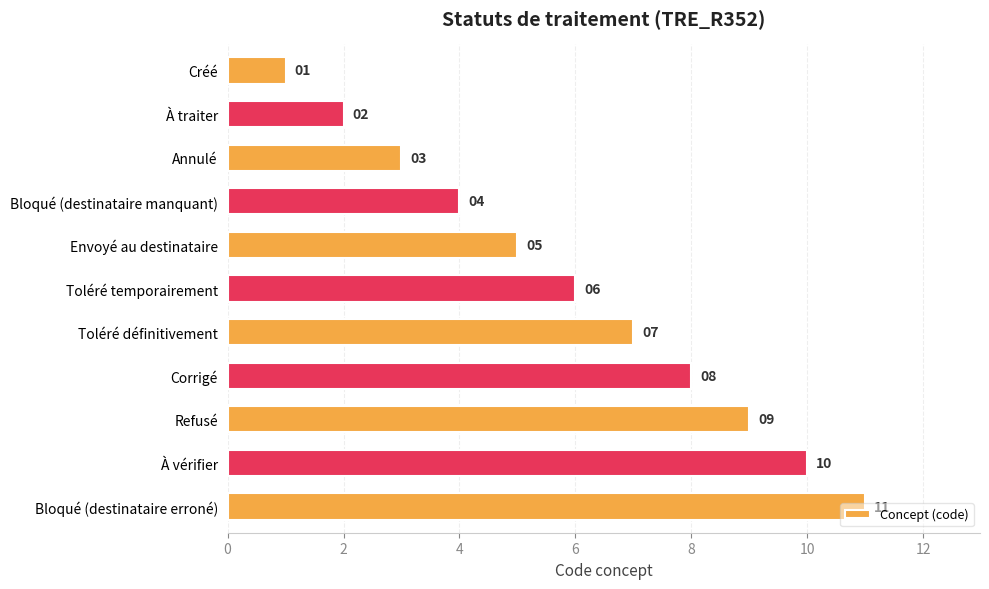

List the labels in order of value, largest first.

Bloqué (destinataire erroné), À vérifier, Refusé, Corrigé, Toléré définitivement, Toléré temporairement, Envoyé au destinataire, Bloqué (destinataire manquant), Annulé, À traiter, Créé